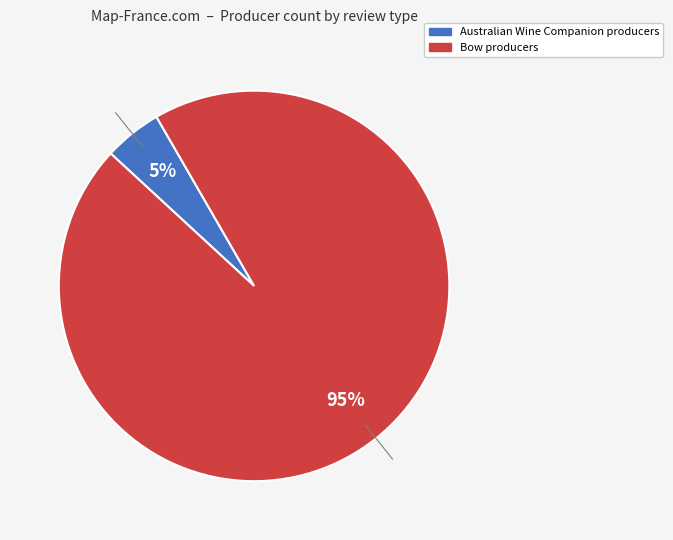

The Bow slice represents 16% of the pie. True or false?

False